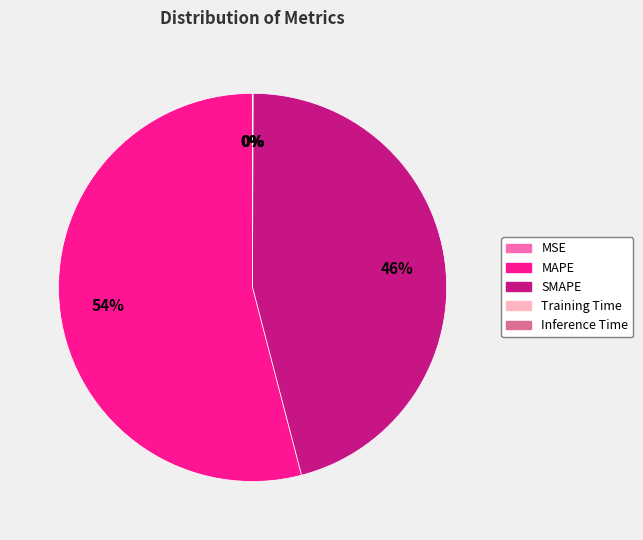

To the nearest percent, what percentage of the pie is SMAPE?

46%